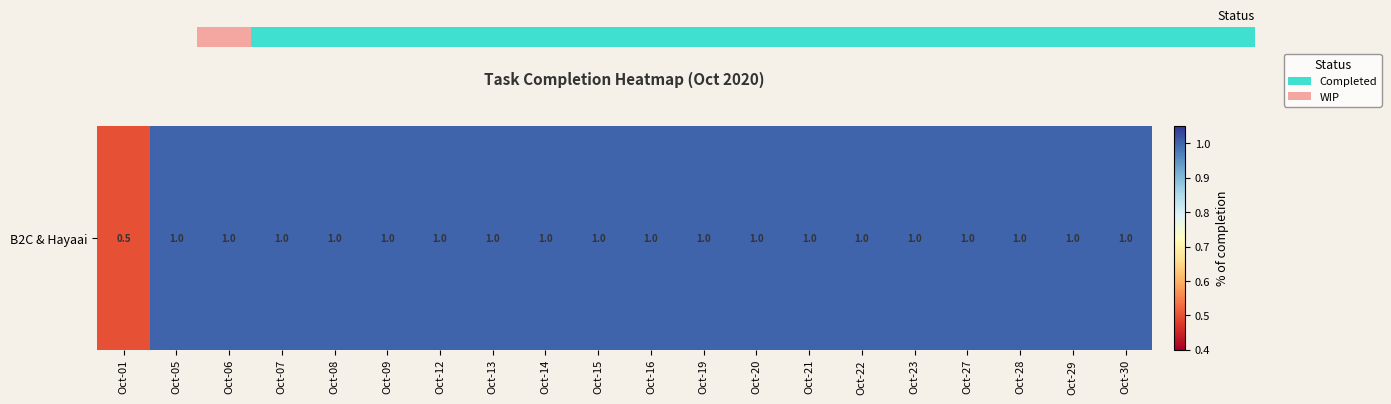

Is it true that the value at Oct-19 is 1.6?

False